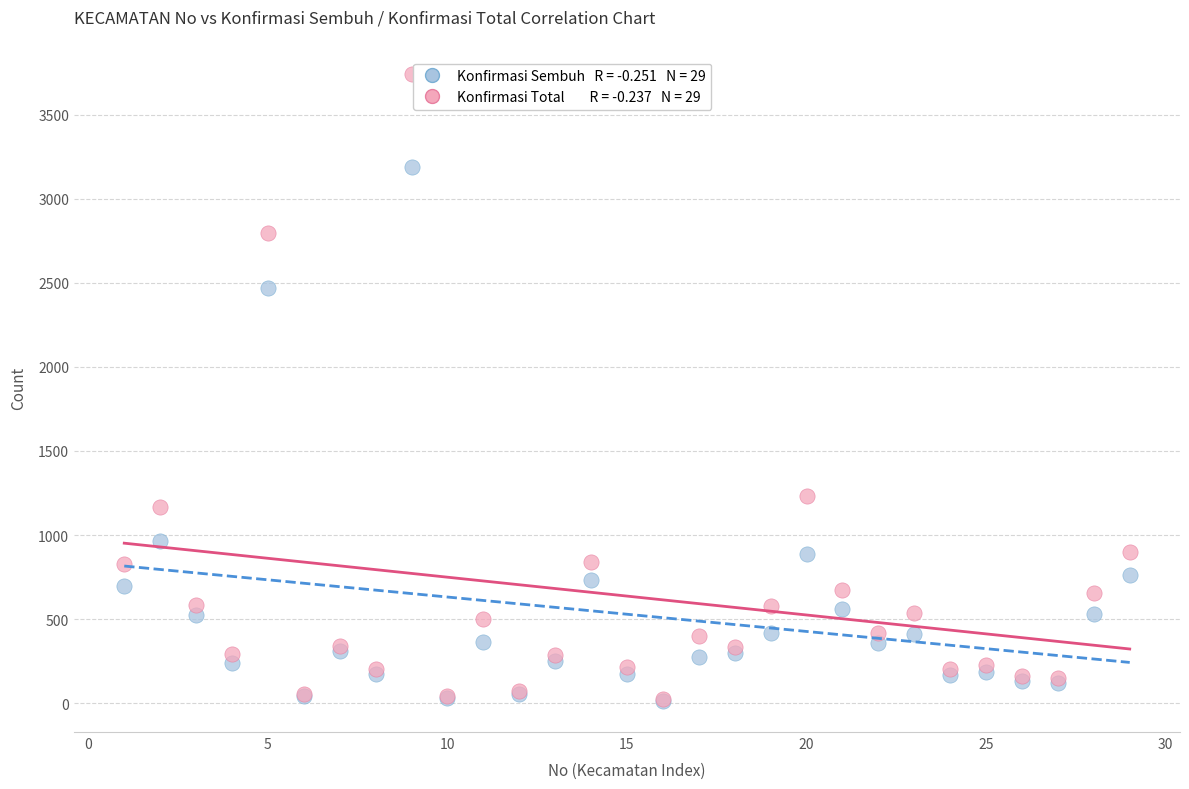

Across all series, what Y value is closest to 1878?

2471